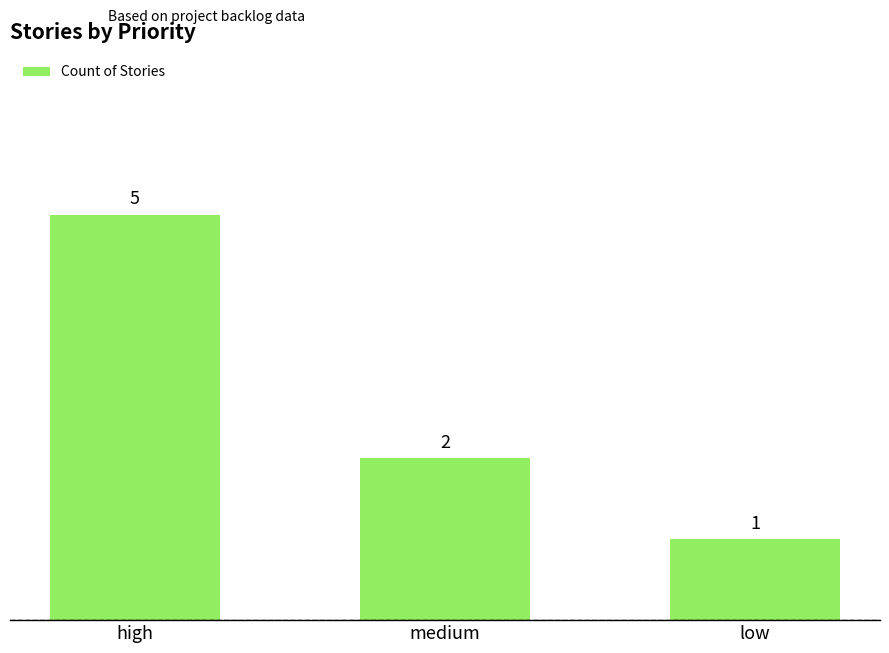

Which has a higher value, medium or low?

medium